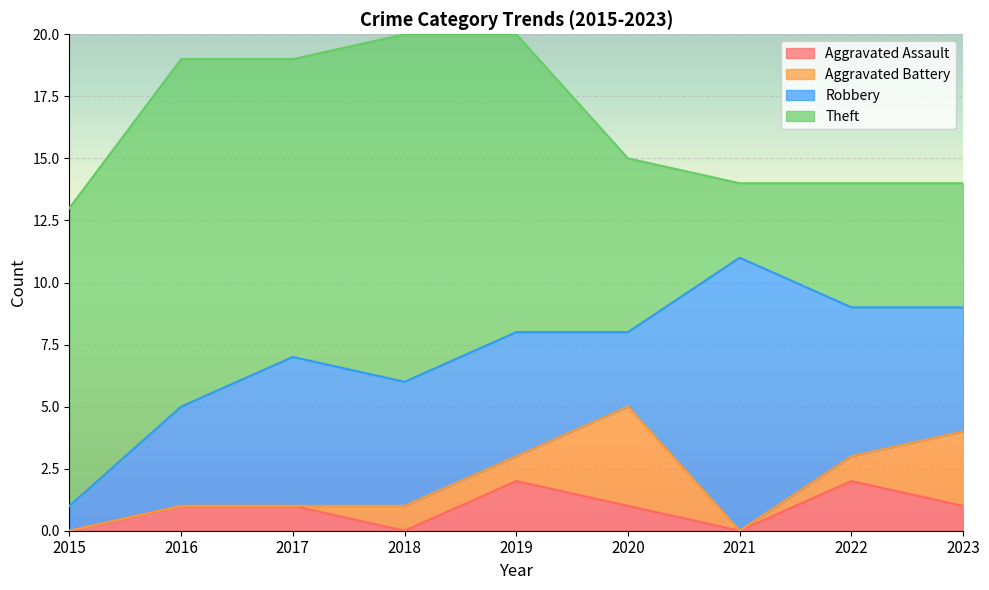

At 2023, list the series in order from largest to smallest.

Robbery, Theft, Aggravated Battery, Aggravated Assault